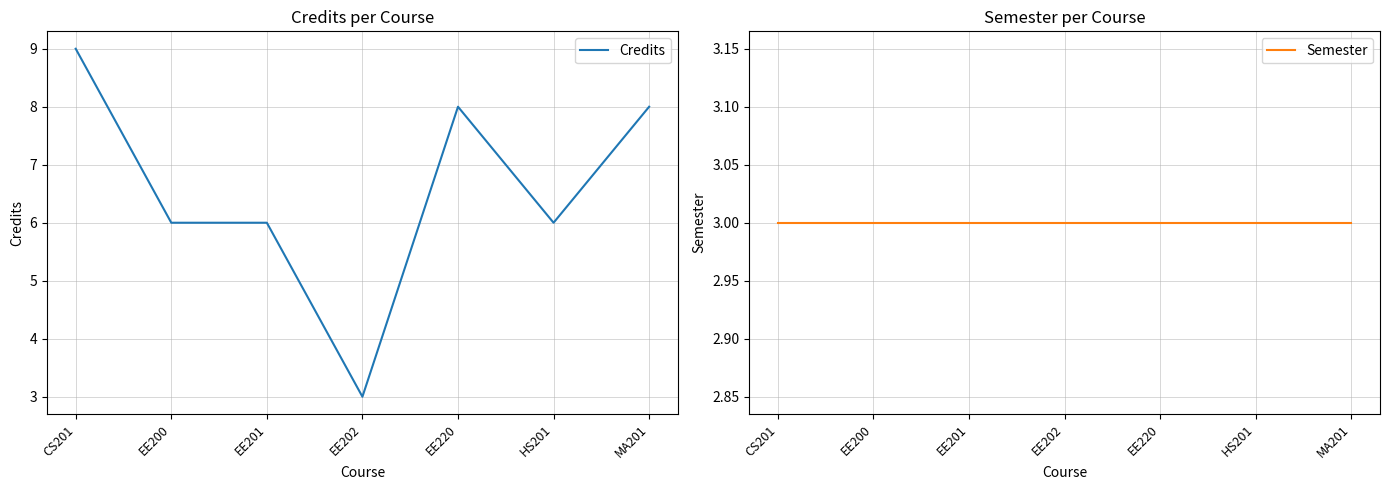

True or false: Semester and Credits intersect in this chart.

False